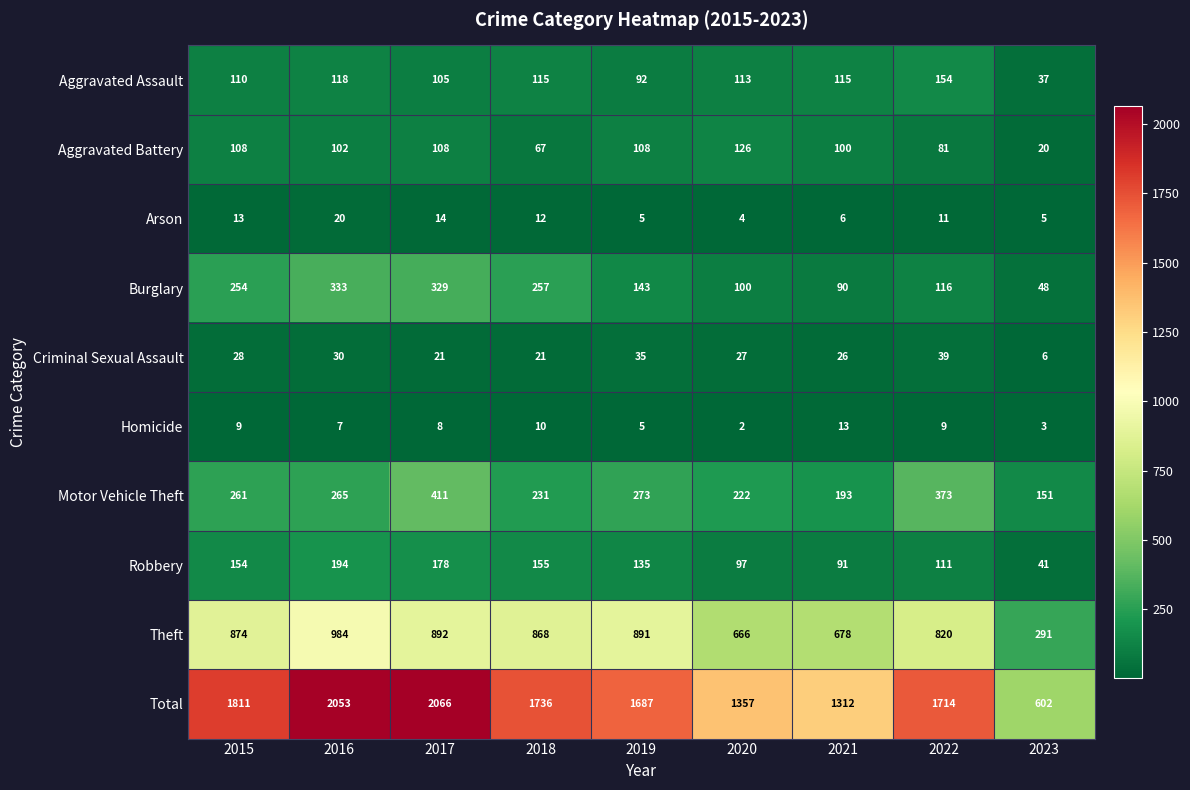

Where is Homicide nearest to the value 7?

2016